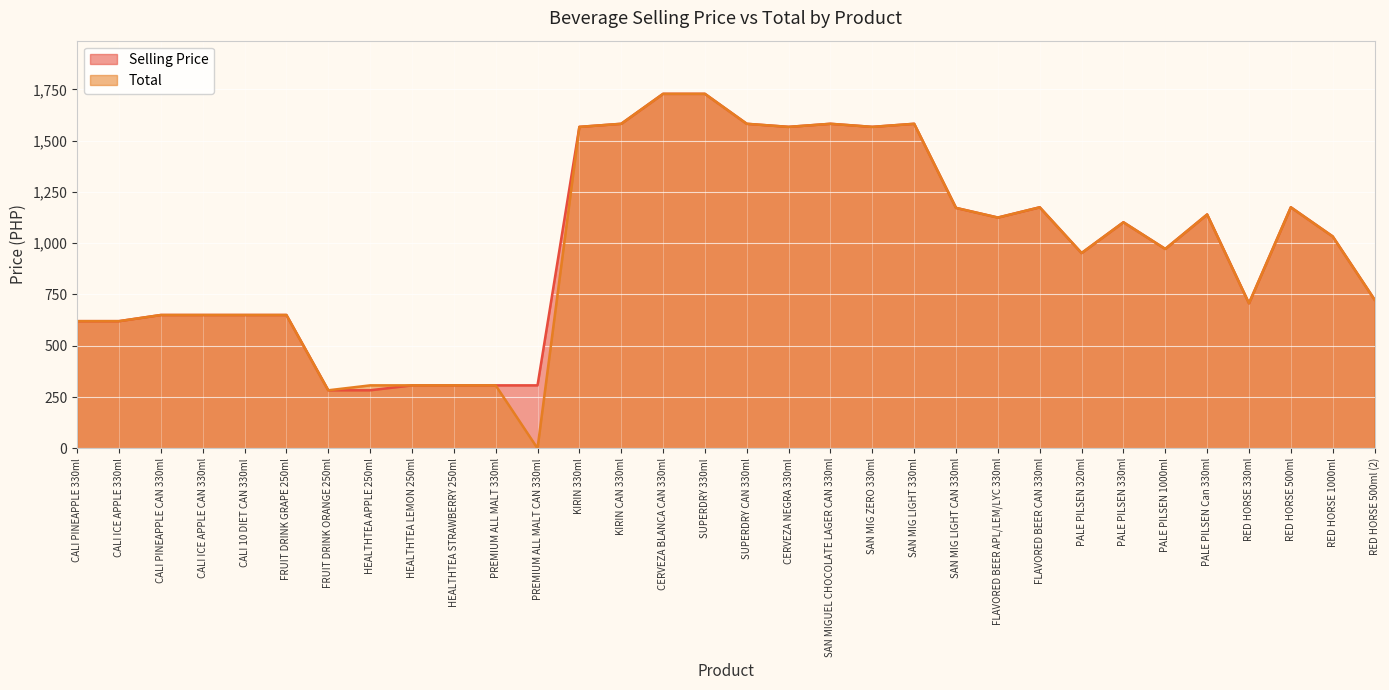

Which series has the widest spread of values?

Total